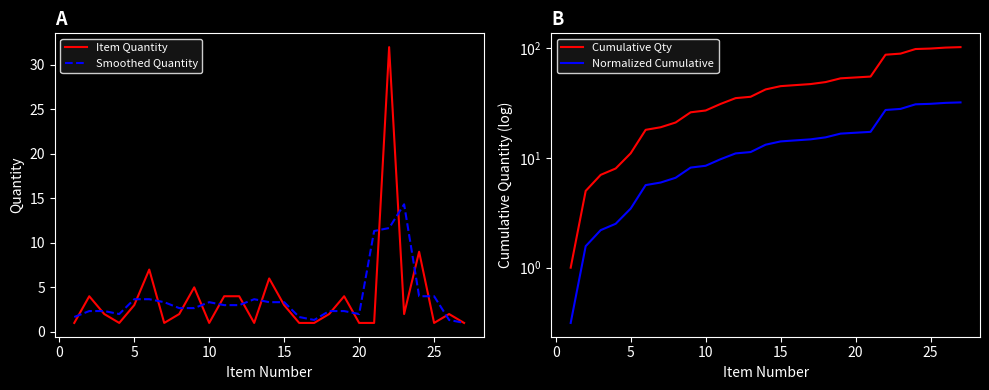

Which series has the largest total across all categories?

Cumulative Qty